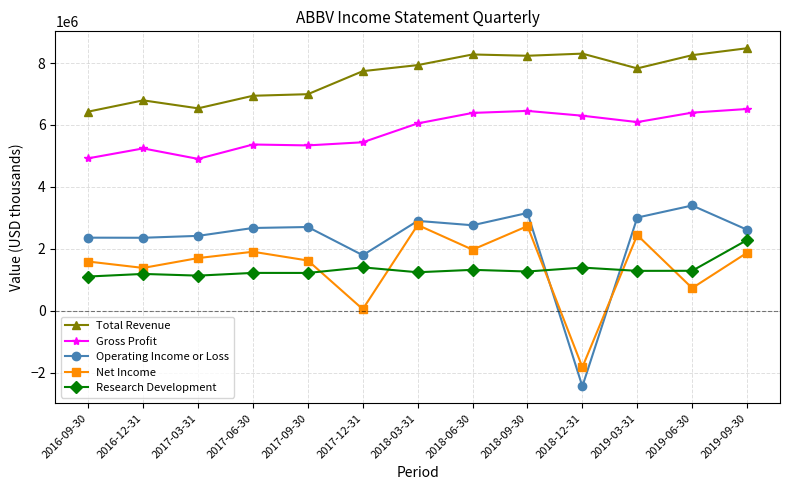

At 2016-12-31, list the series in order from largest to smallest.

Total Revenue, Gross Profit, Operating Income or Loss, Net Income, Research Development